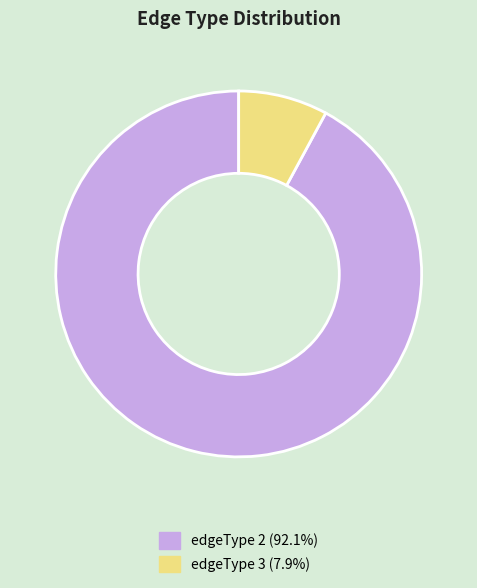

Do edgeType 2 and edgeType 3 together represent more than half of the pie?

Yes